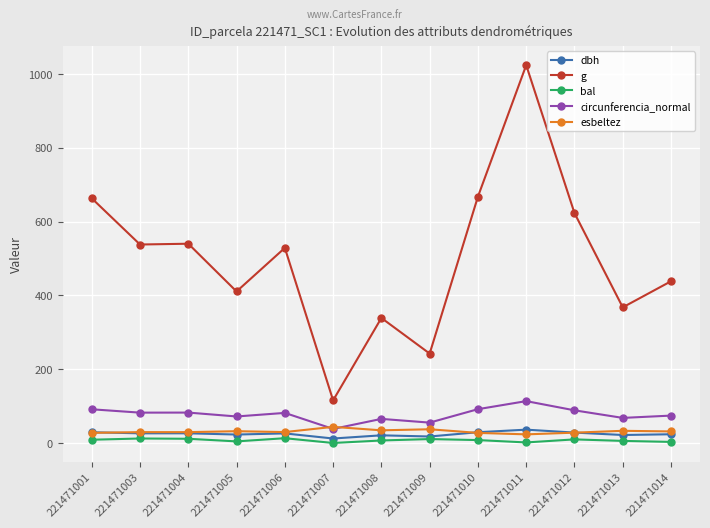

True or false: esbeltez has more than 1 points higher than both neighbors.

True